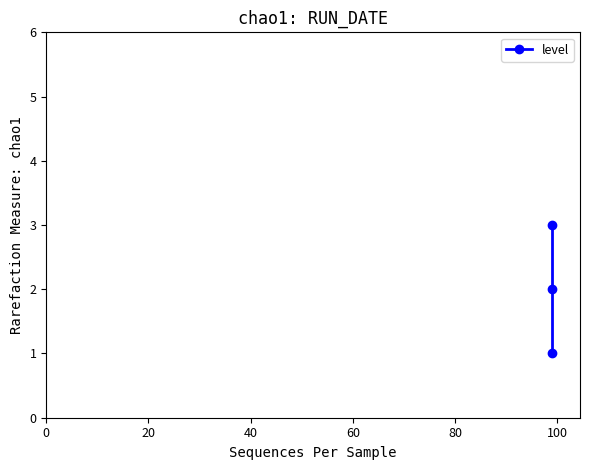

What is the minimum value shown in the chart?

1.0